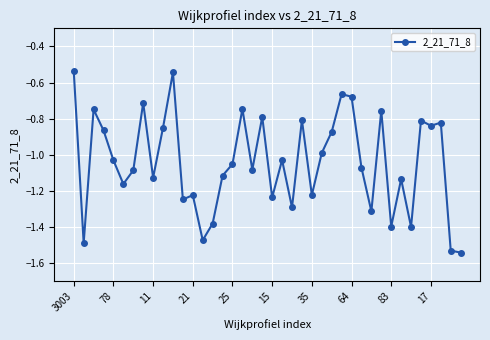

Does the chart have visible grid lines?

Yes